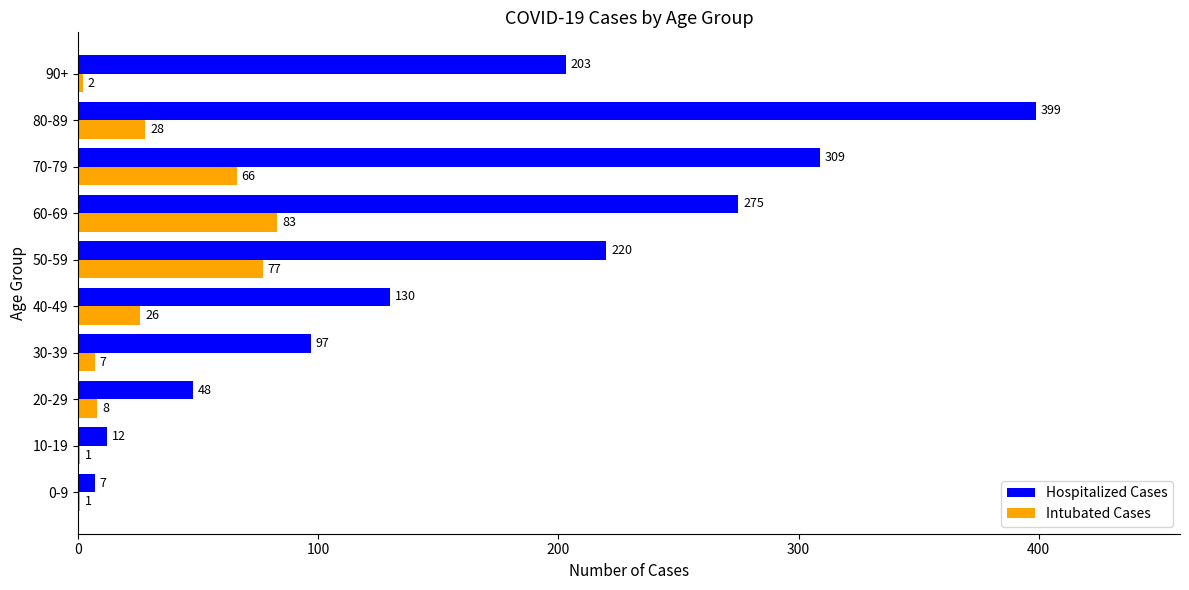

At which label does Hospitalized Cases reach its peak?

80-89